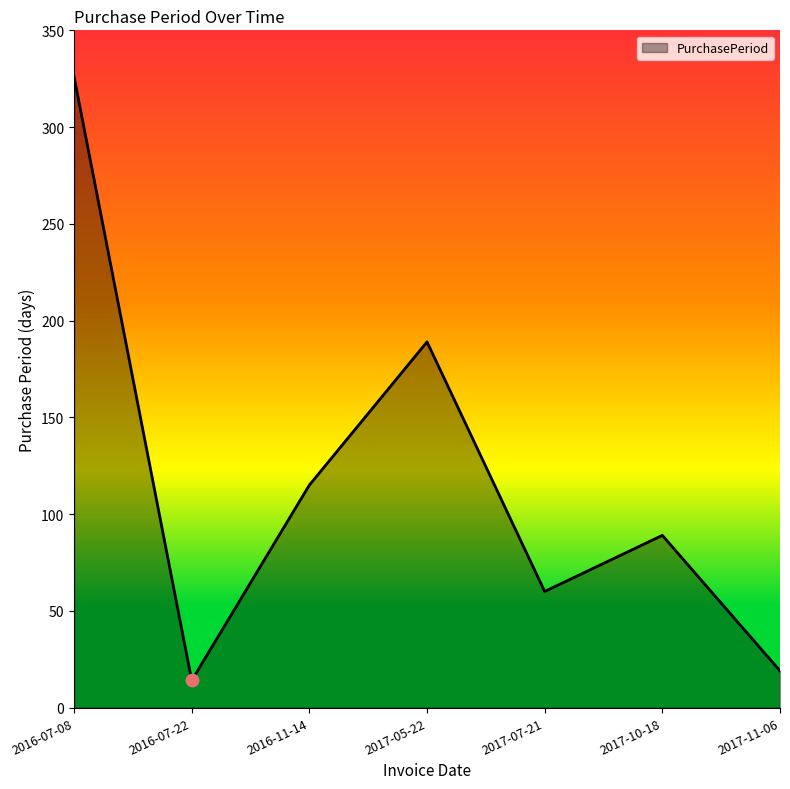

Which has a higher value, 2017-07-21 or 2017-05-22?

2017-05-22